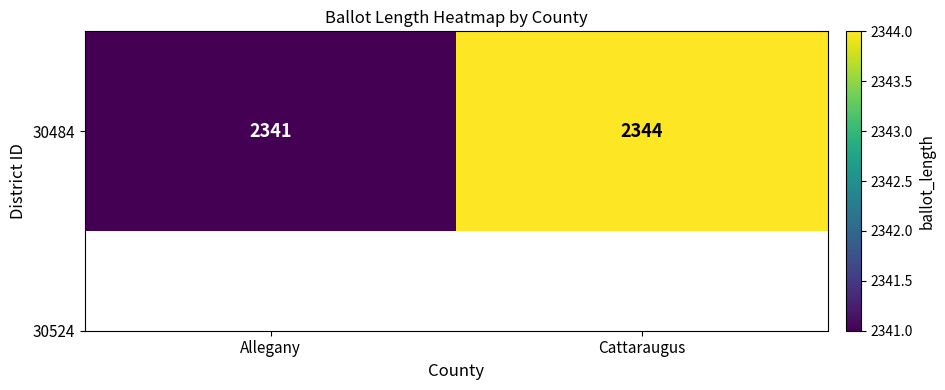

Reading right to left, what are all the values shown in this chart?

Cattaraugus=2344	Allegany=2341